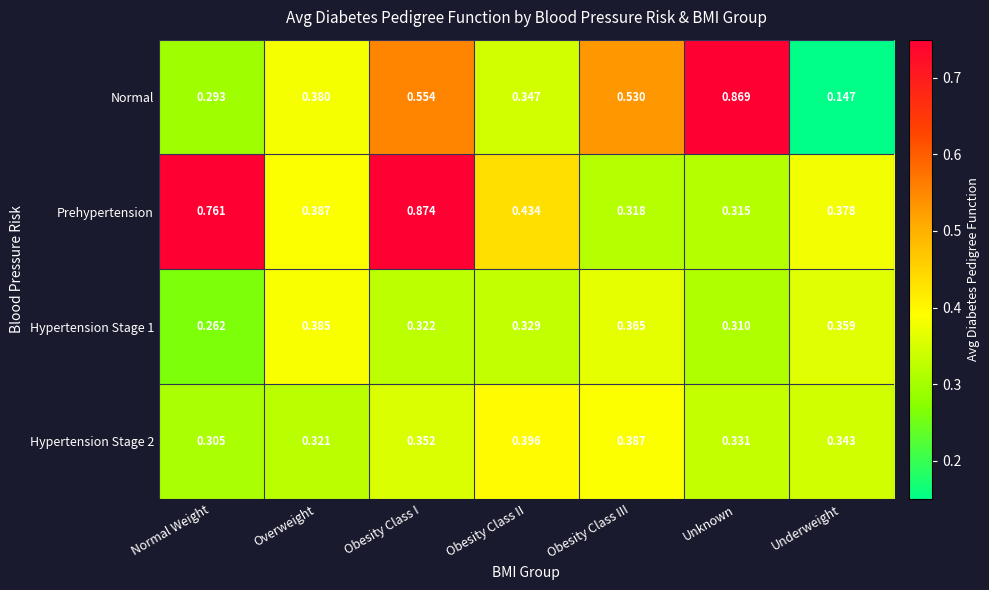

What is the minimum value shown in the chart?

0.1